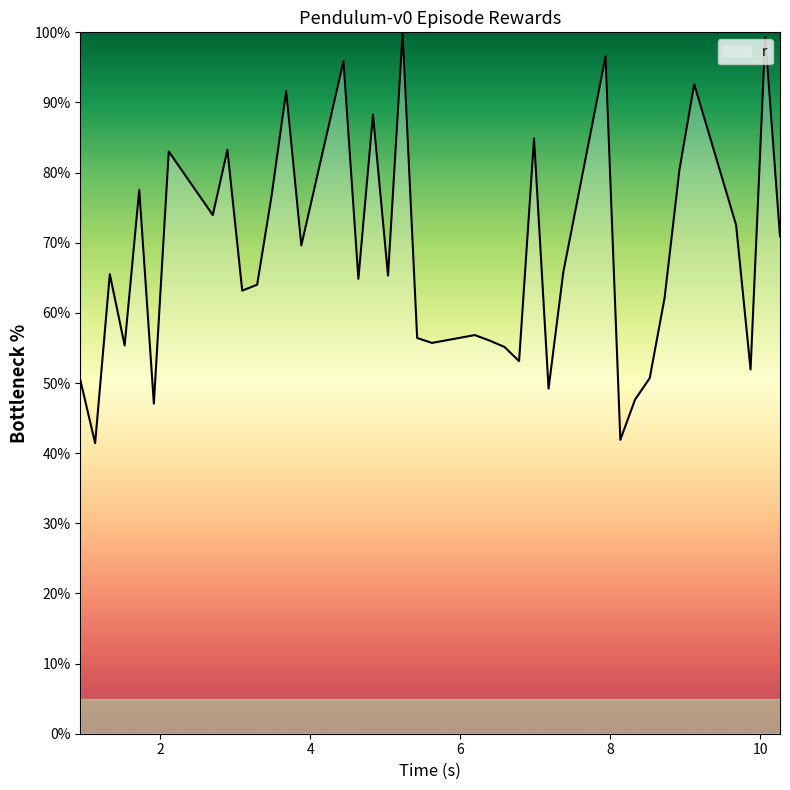

What is the difference between the maximum and minimum values?

58.6